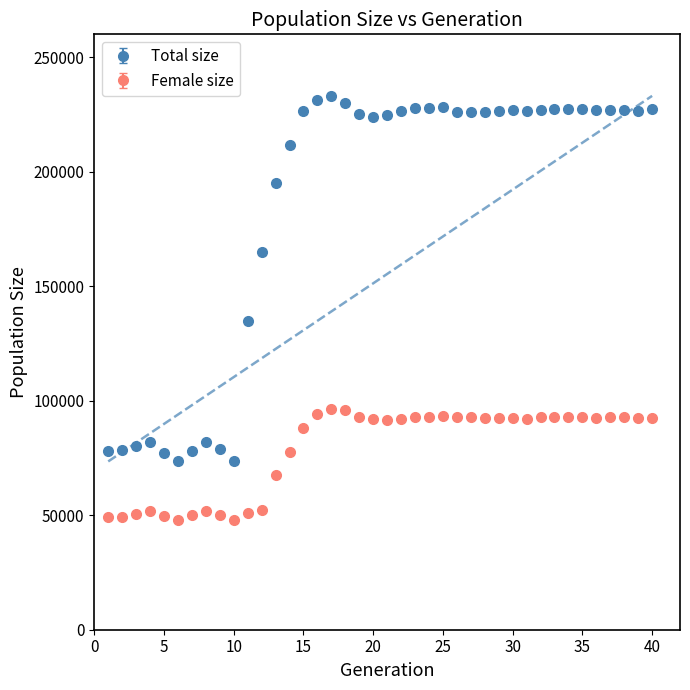

At how many categories does at least one series exceed 167560?

28